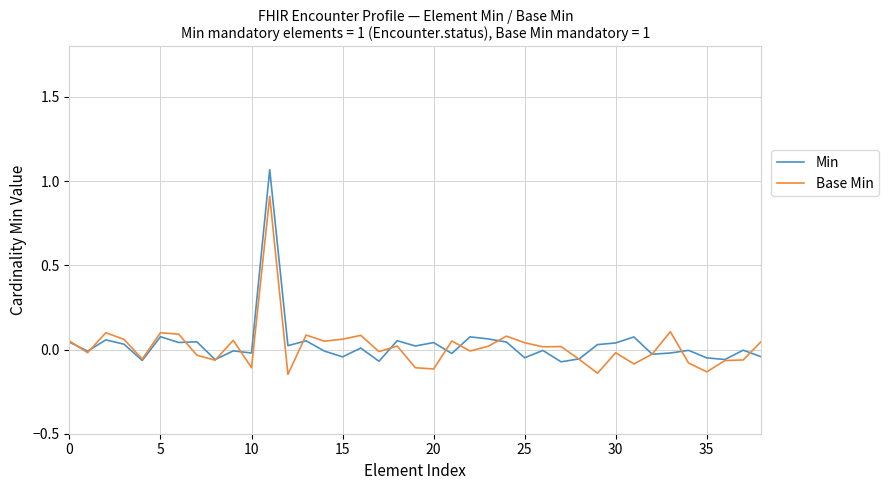

Which series has the largest range (max minus min)?

Min